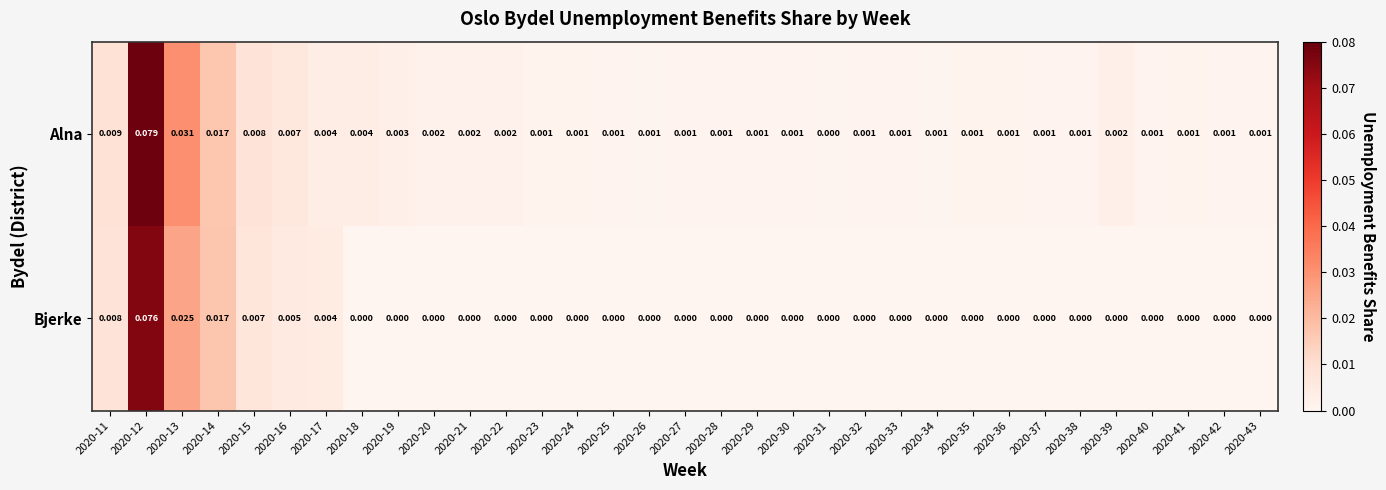

Which series has the widest spread of values?

Alna